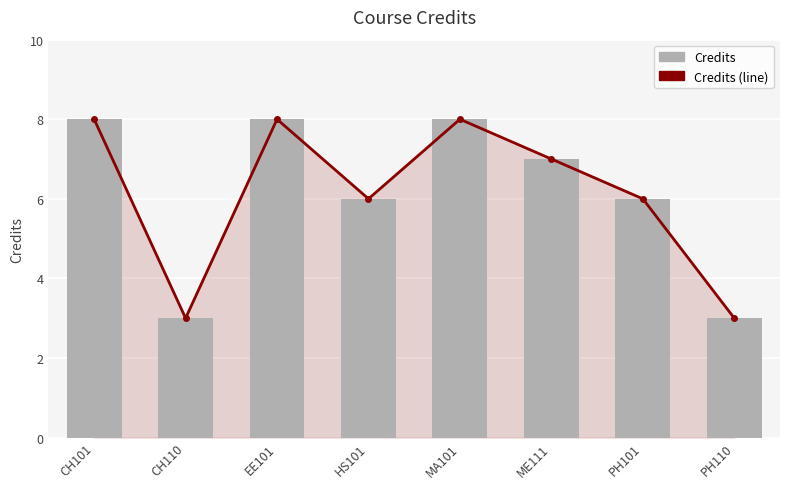

The Credits series shows 2 at CH110. True or false?

False